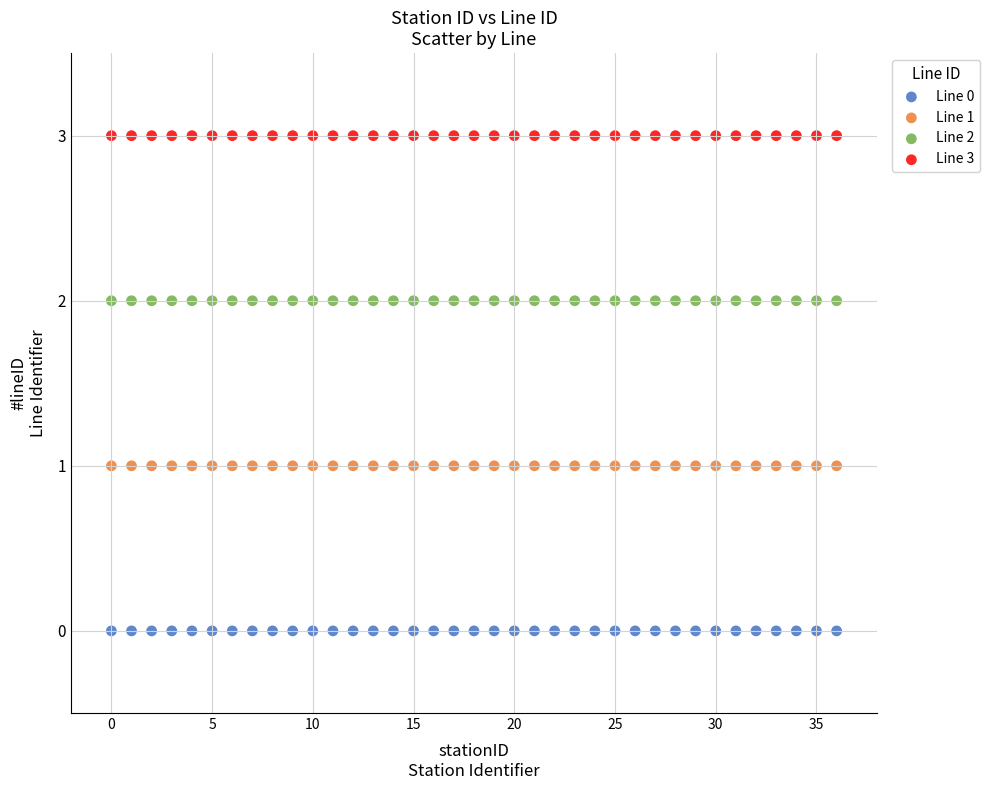

Which series contains the highest Y value?

Line 3